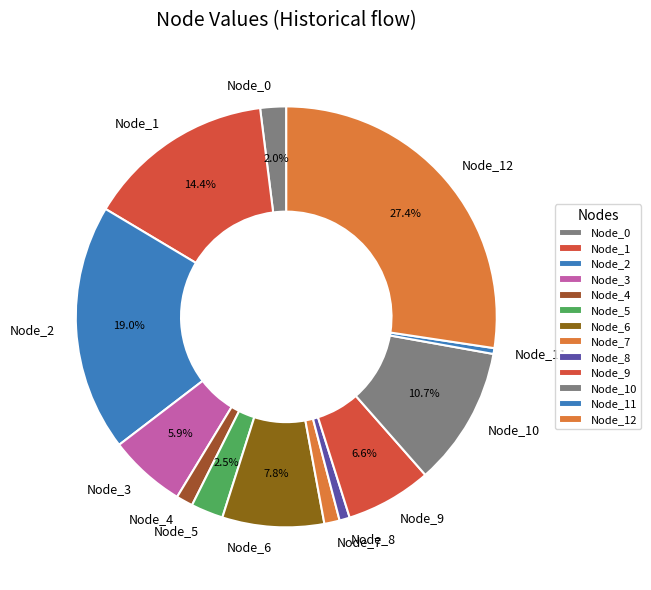

What percentage is the Node_2 slice, to the nearest percent?

19%